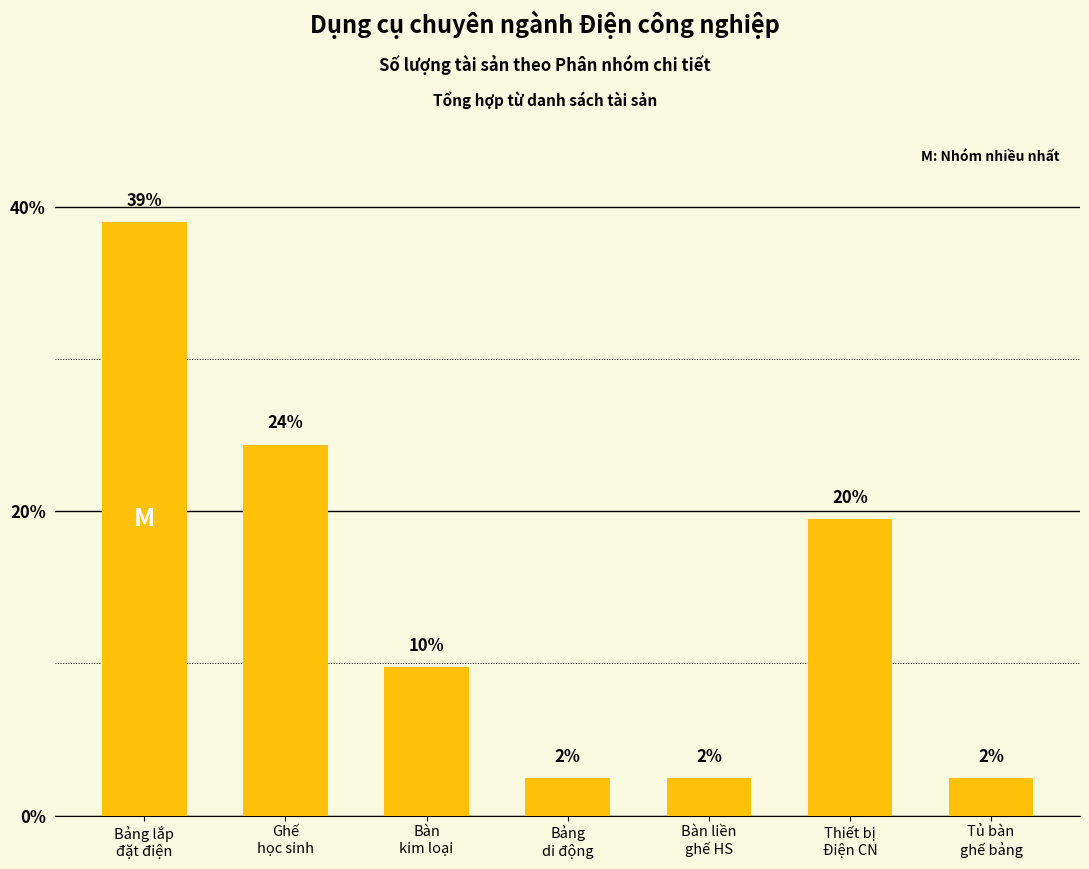

What is the label of the 1st bar from the left?

Bảng lắp
đặt điện